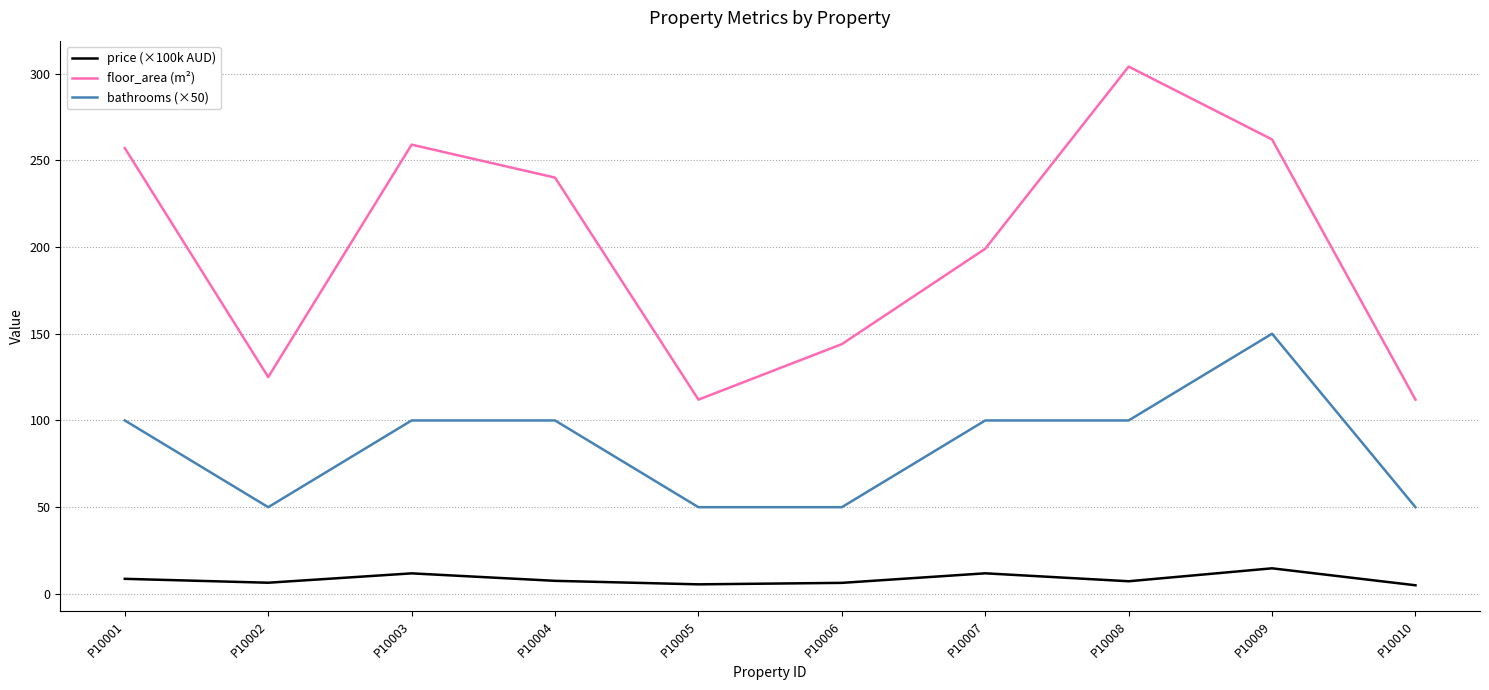

What is the average value of the price (×100k AUD) series?

8.5